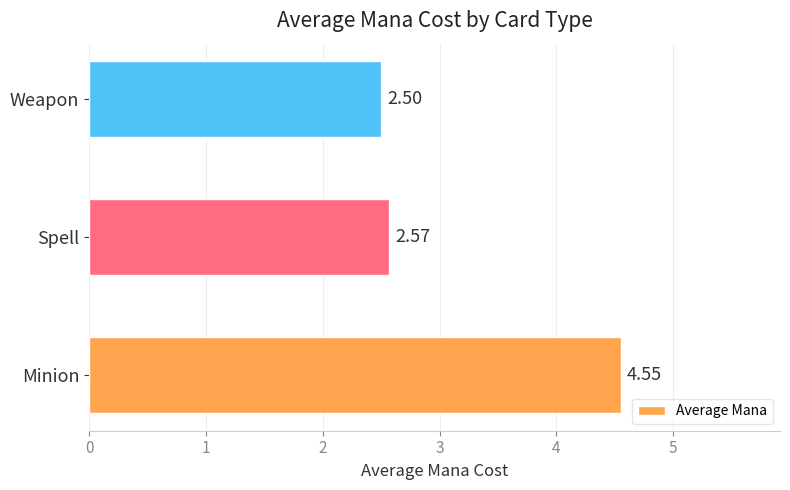

Does the chart contain any negative values?

No